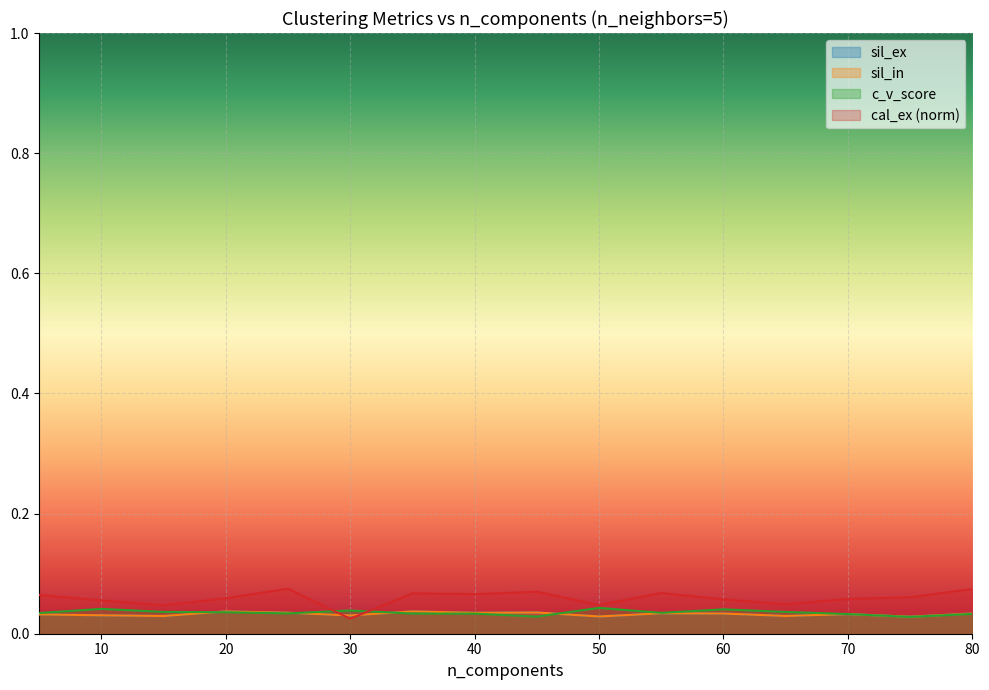

List the labels in order of sil_ex value, smallest first.

75, 50, 15, 65, 30, 10, 5, 70, 60, 80, 55, 40, 25, 45, 20, 35